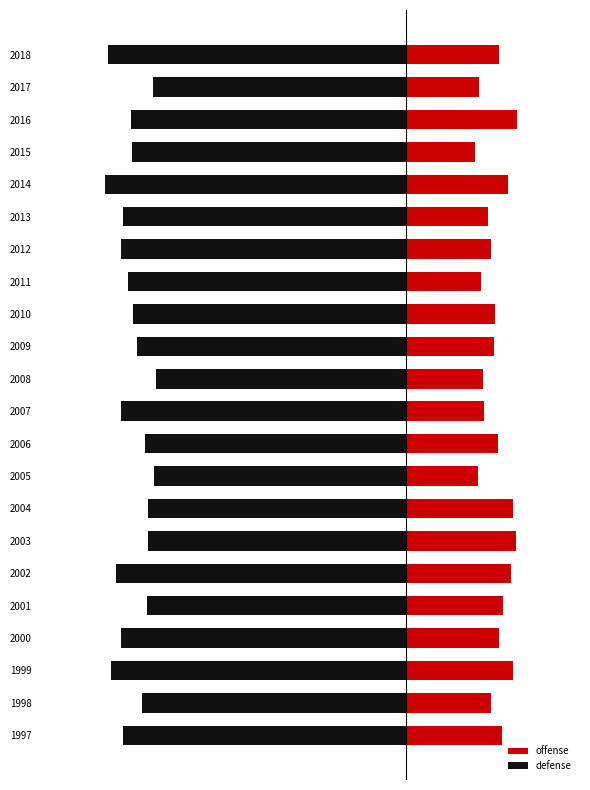

Which series has the widest spread of values?

defense